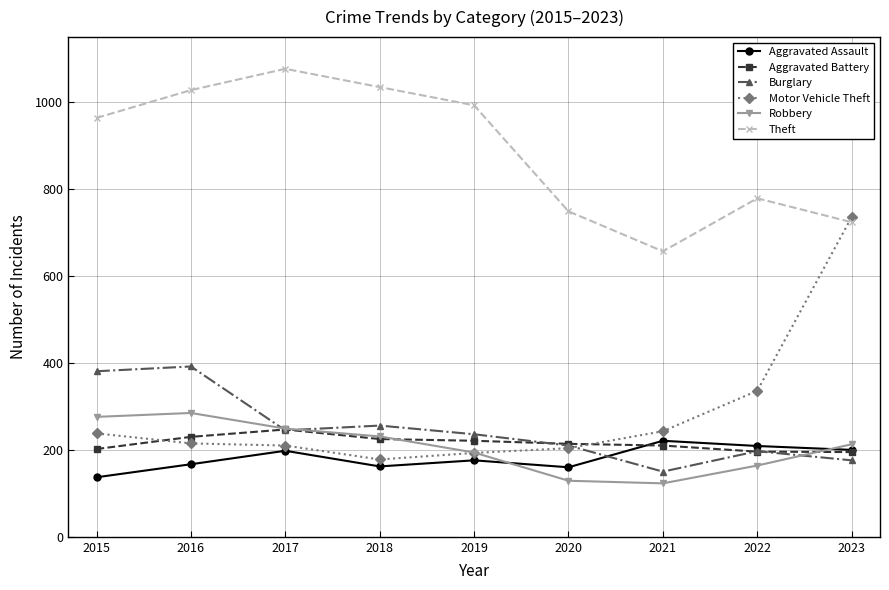

True or false: Robbery has a value of 112 at 2019.

False